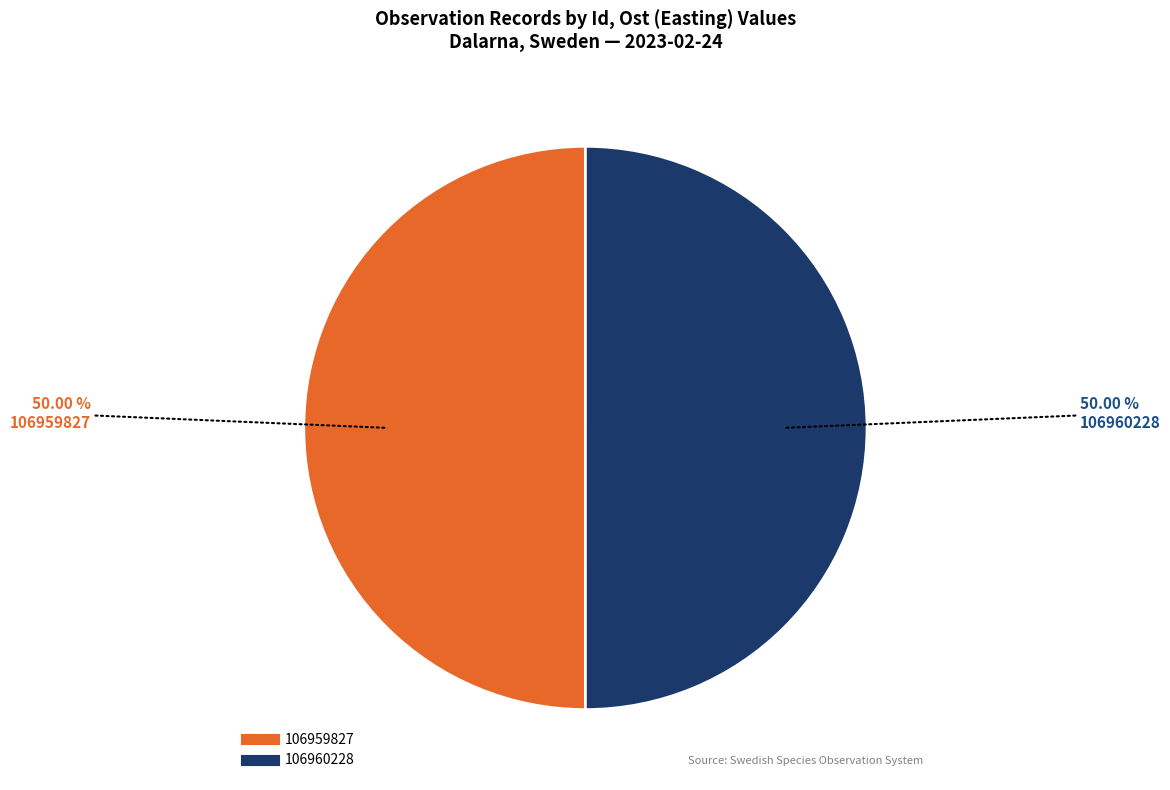

Approximately how many times larger is the value at 106959827 compared to 106960228?

1.0